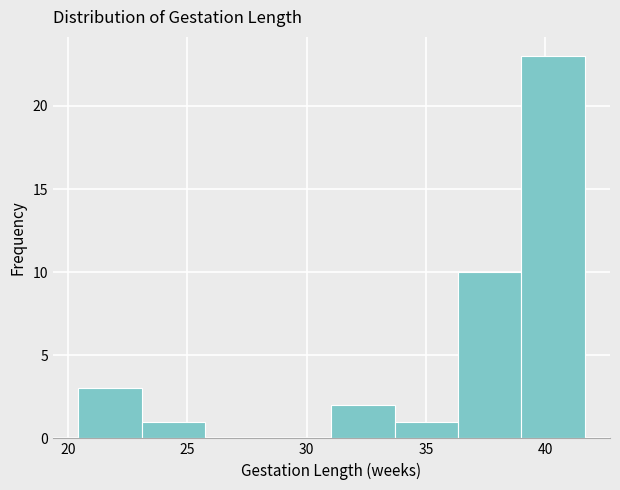

Reading left to right, list every bar in this chart as the range it spans on the x-axis followed by its height. Neither the bar edges nor the heights are printed on the chart, so give them approximately, as read against the axes.

20.5 to 23.0: 3
23.0 to 25.5: 1
25.5 to 28.5: 0
28.5 to 31.0: 0
31.0 to 33.5: 2
33.5 to 36.5: 1
36.5 to 39.0: 10
39.0 to 41.5: 23